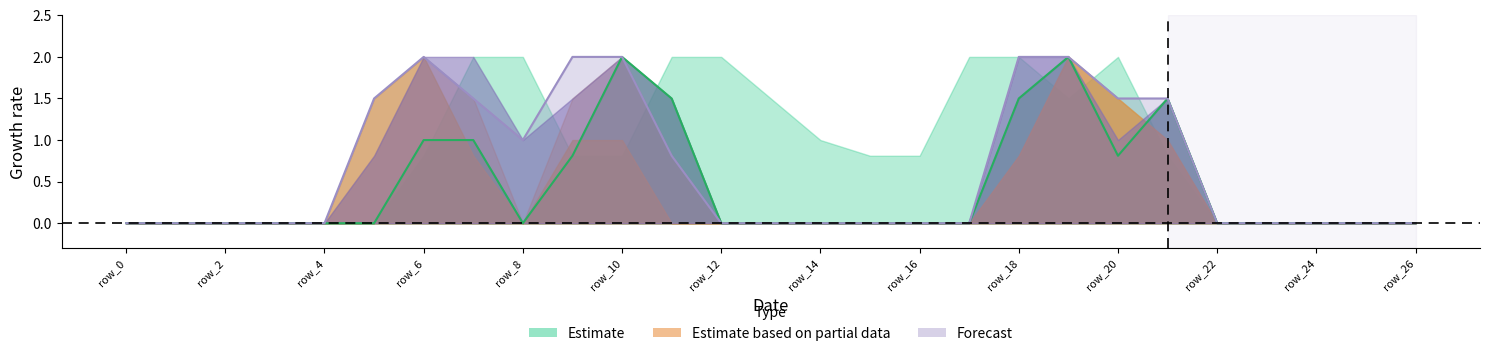

How many data points does each series have?

27